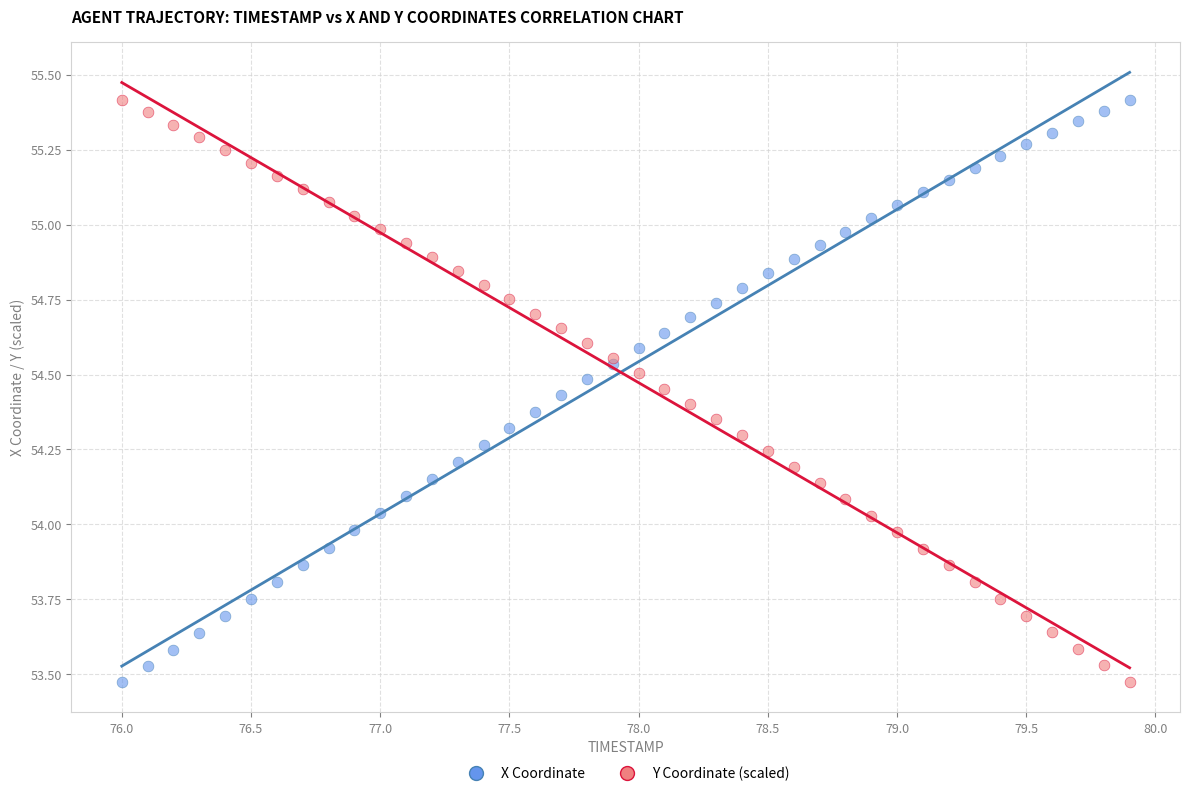

What is the X range (max minus min) for the scatter plot?

3.9